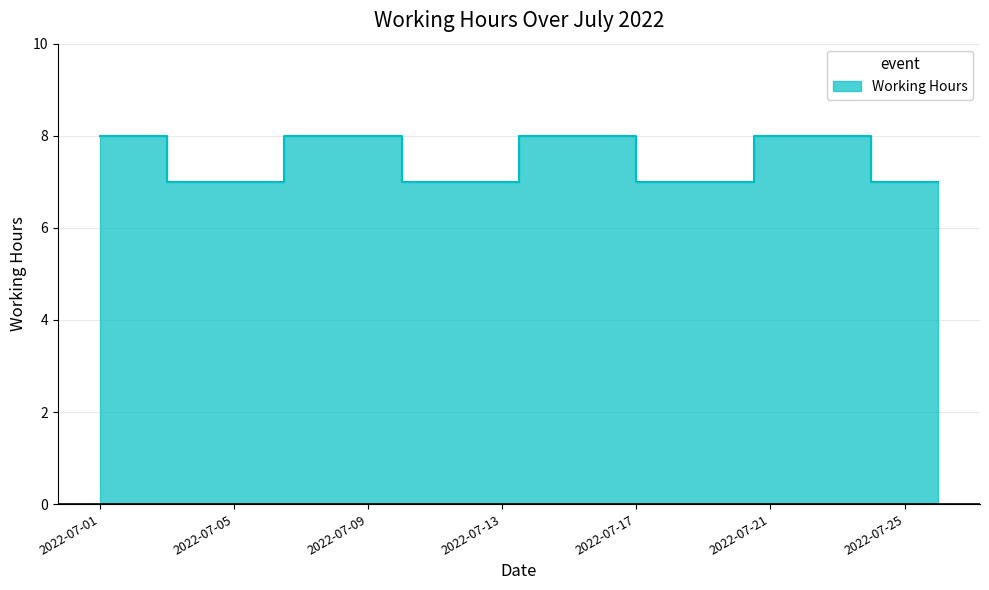

What is the sum of all values?

60